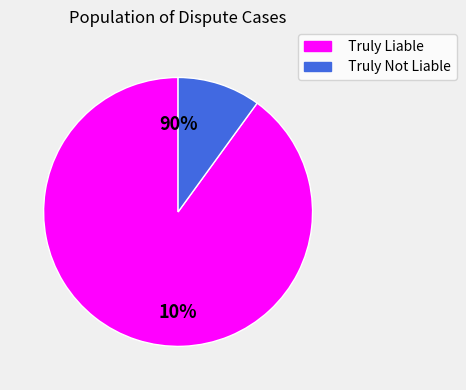

How many segments does this pie chart have?

2